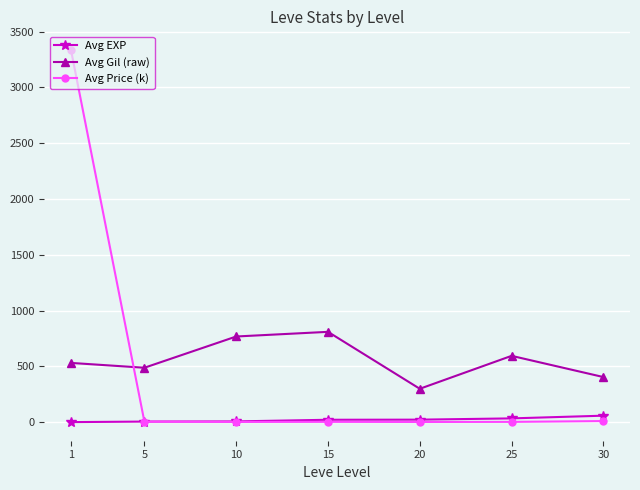

Read the Avg Gil (raw) value at 30.

405.0